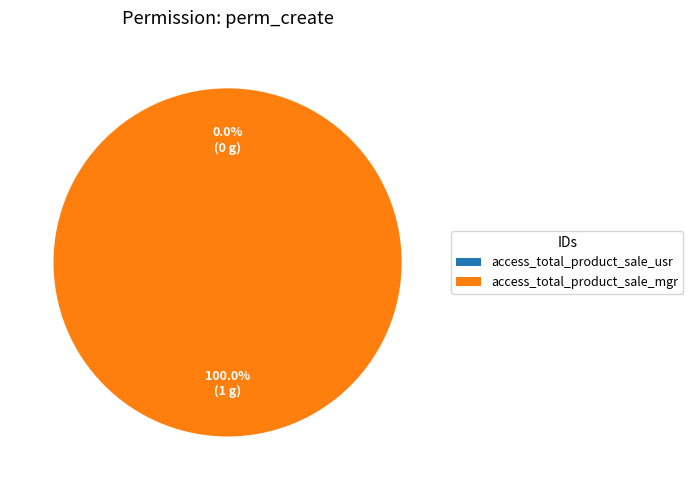

Which slice is the smallest?

access_total_product_sale_usr